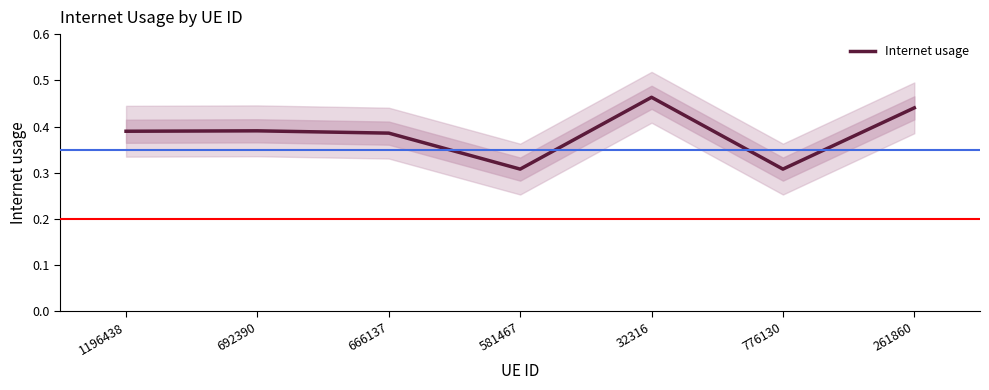

Reading left to right, transcribe all the data shown in this chart.

1196438=0.4	692390=0.4	666137=0.4	581467=0.3	32316=0.5	776130=0.3	261860=0.4